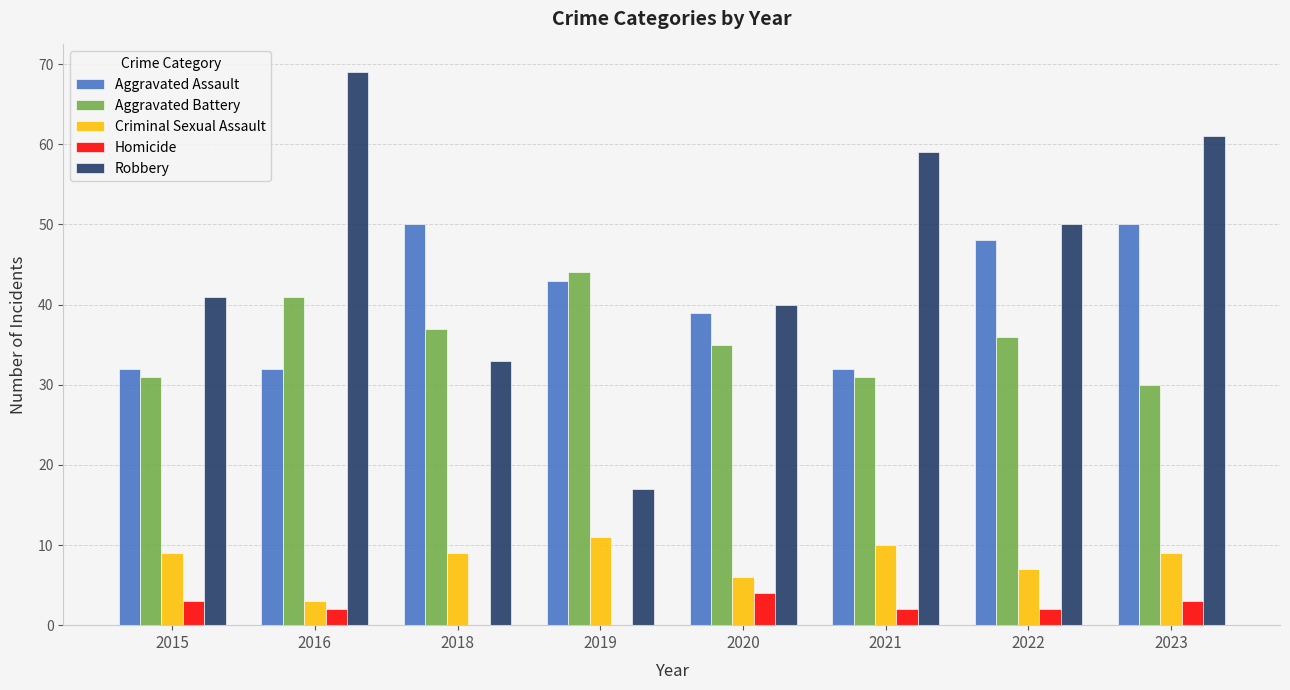

What is the total value across all series at 2019?

115